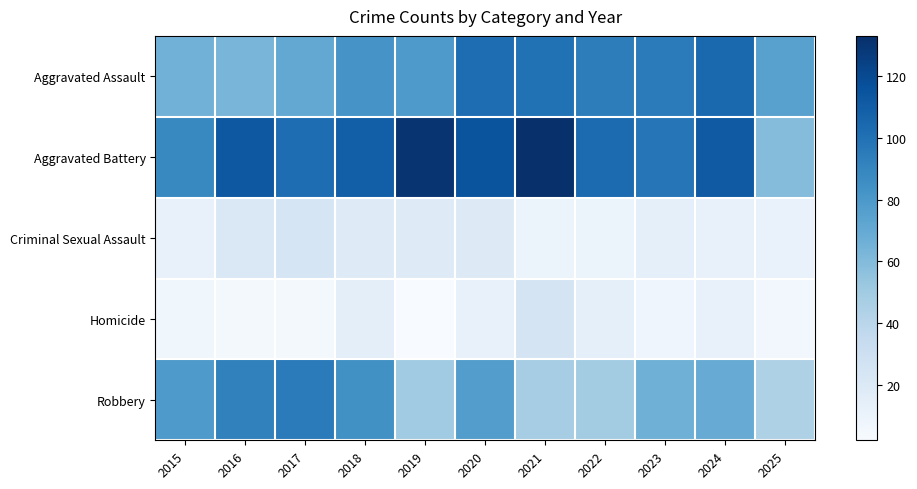

Reading right to left, what are all the values shown in this chart?

Aggravated Assault: 2025=75	2024=104	2023=95	2022=94	2021=100	2020=102	2019=79	2018=82	2017=71	2016=63	2015=65
Aggravated Battery: 2025=59	2024=112	2023=98	2022=103	2021=133	2020=115	2019=130	2018=109	2017=102	2016=113	2015=88
Criminal Sexual Assault: 2025=11	2024=12	2023=14	2022=10	2021=10	2020=19	2019=18	2018=18	2017=24	2016=21	2015=12
Homicide: 2025=6	2024=12	2023=8	2022=14	2021=25	2020=12	2019=2	2018=15	2017=5	2016=5	2015=7
Robbery: 2025=44	2024=69	2023=66	2022=49	2021=48	2020=77	2019=50	2018=84	2017=95	2016=92	2015=79